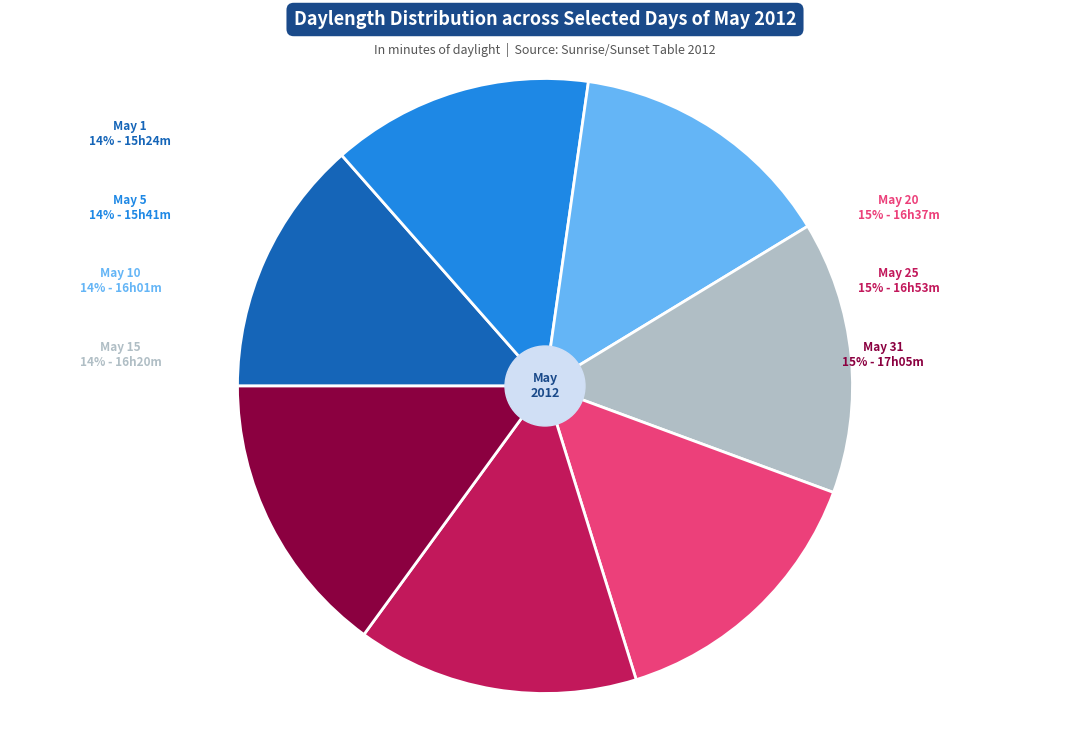

How many segments does this pie chart have?

7